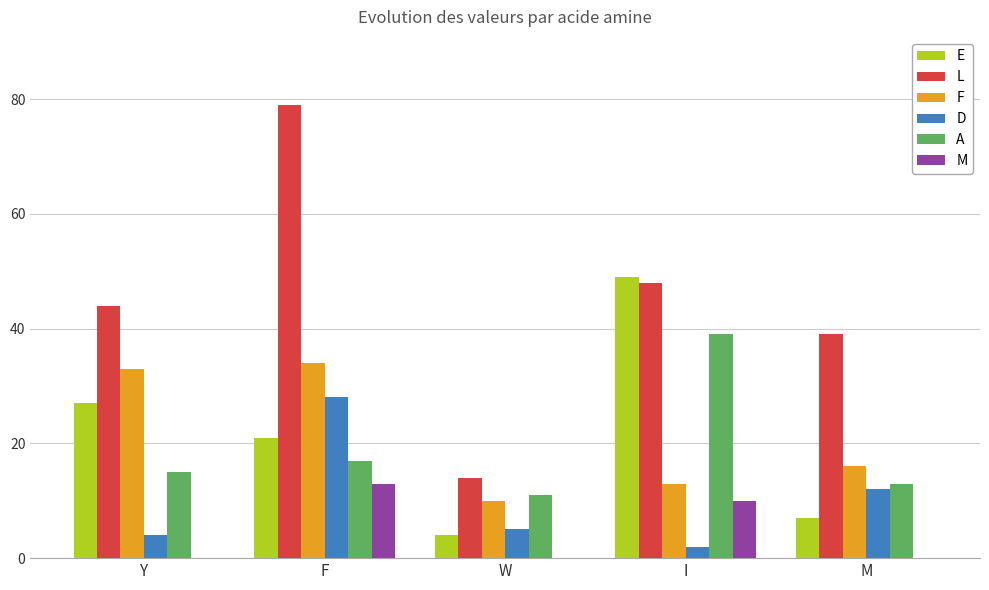

What is the sum of all A values?

95